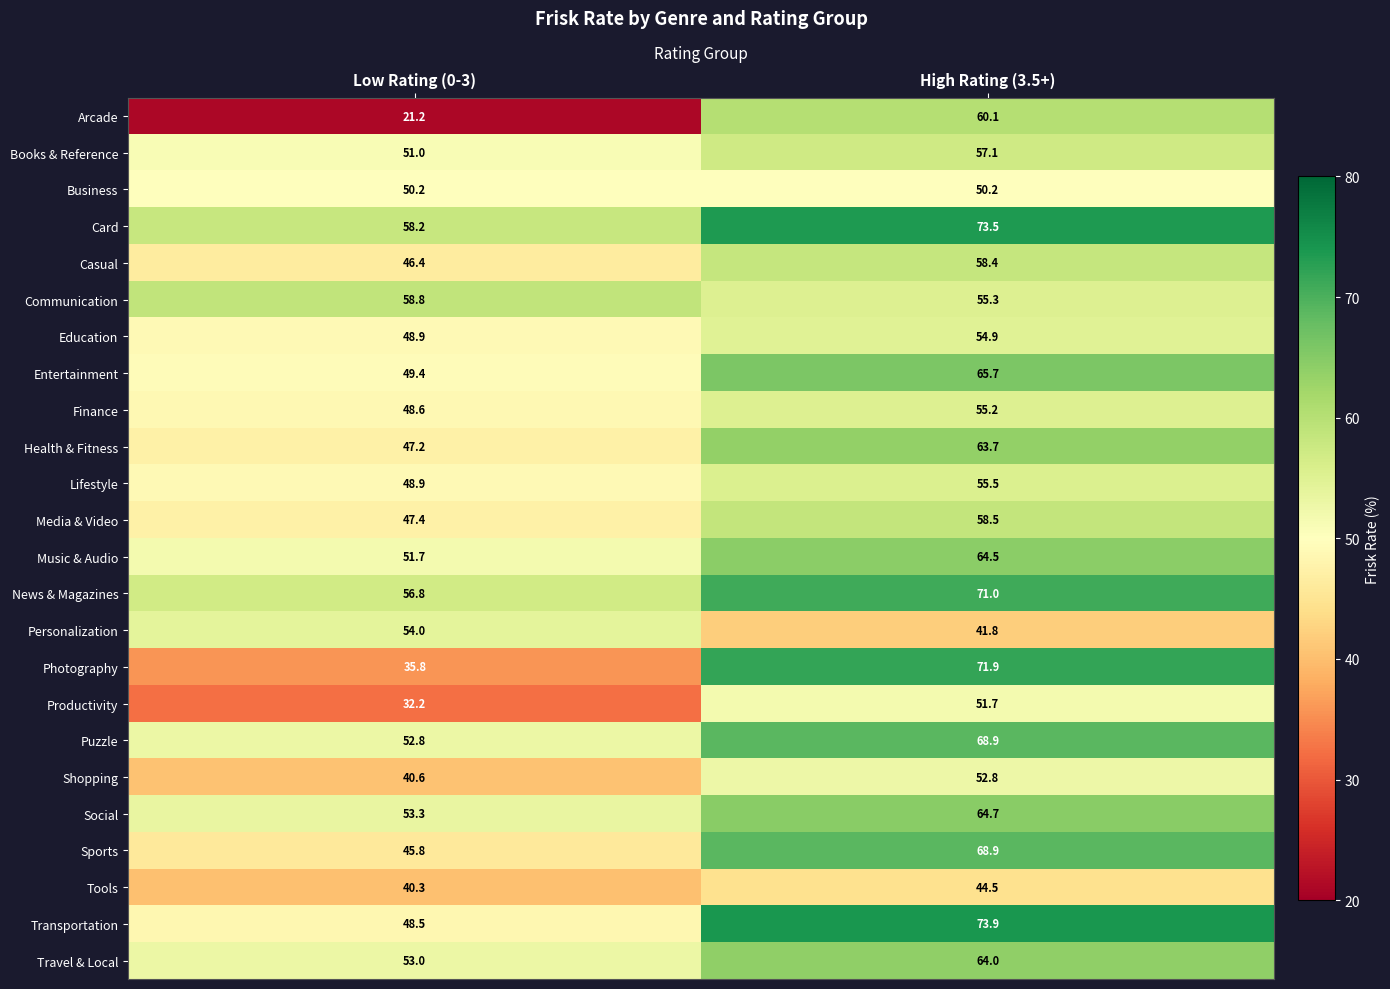

List the labels in order of Media & Video value, smallest first.

Low Rating (0-3), High Rating (3.5+)